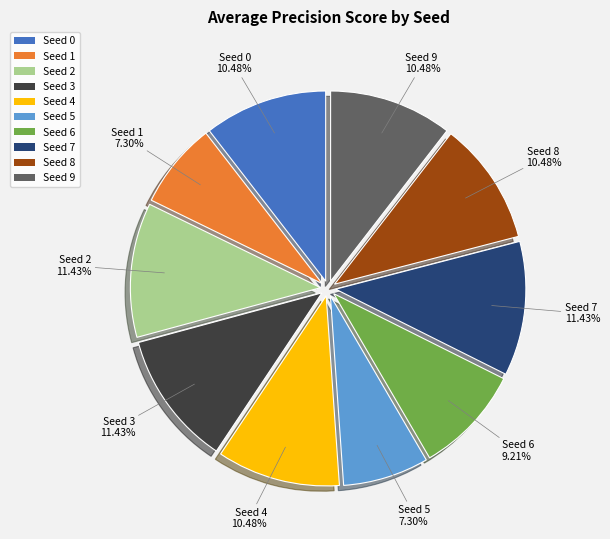

Is there a majority slice in this chart?

No